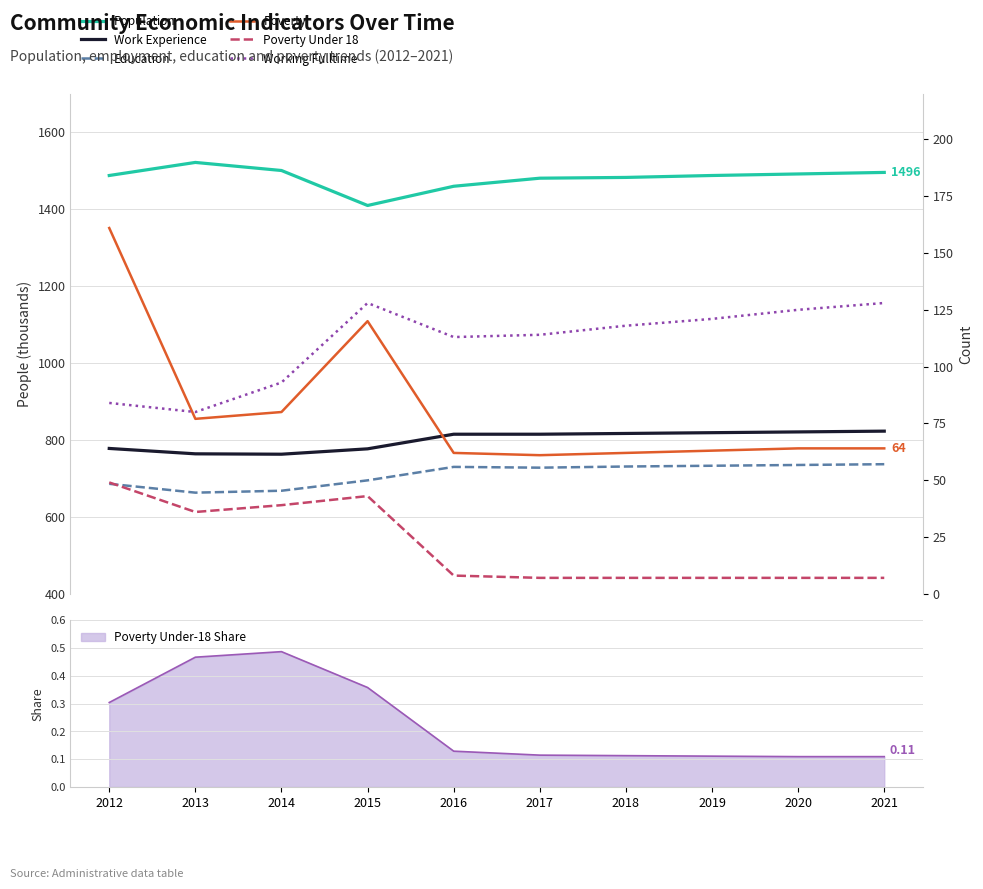

Between 2015 and 2018, which series saw the biggest shift?

Population